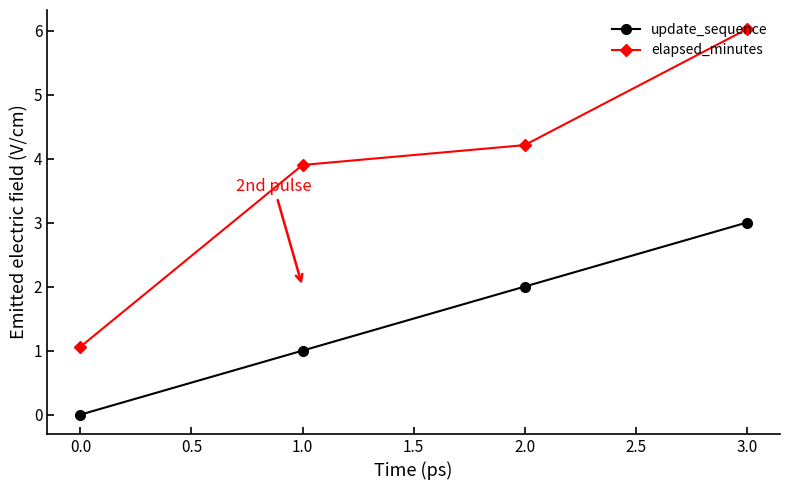

What is the difference between the highest and lowest values at 1.0?

2.9